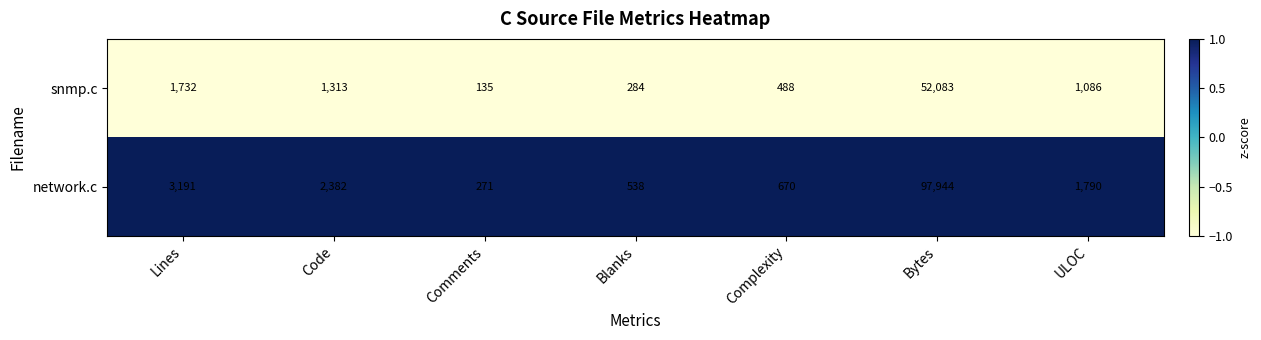

Where is snmp.c nearest to the value 26109?

Lines